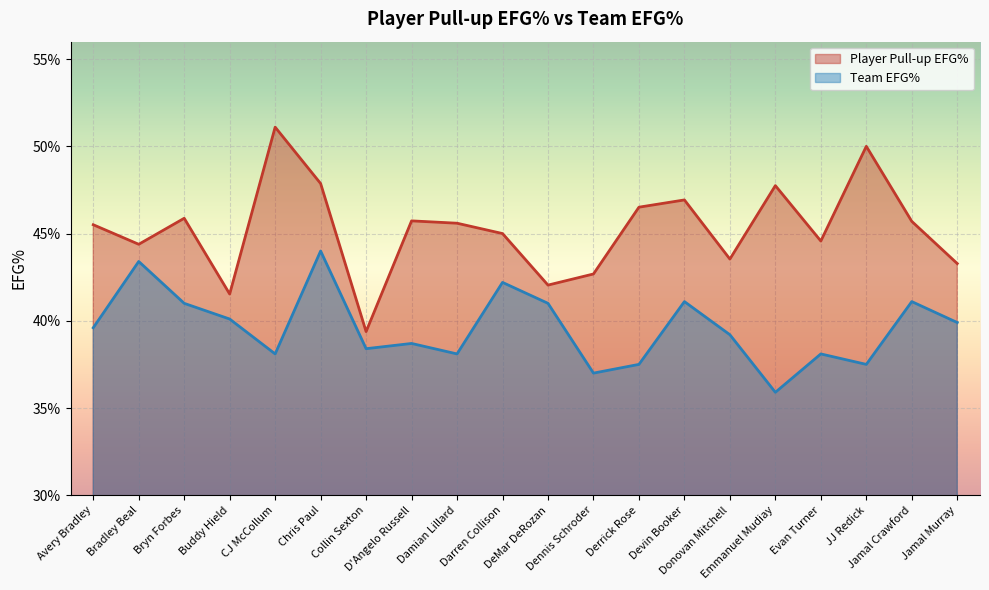

List the series in order of their overall mean, lowest first.

Team EFG%, Player Pull-up EFG%